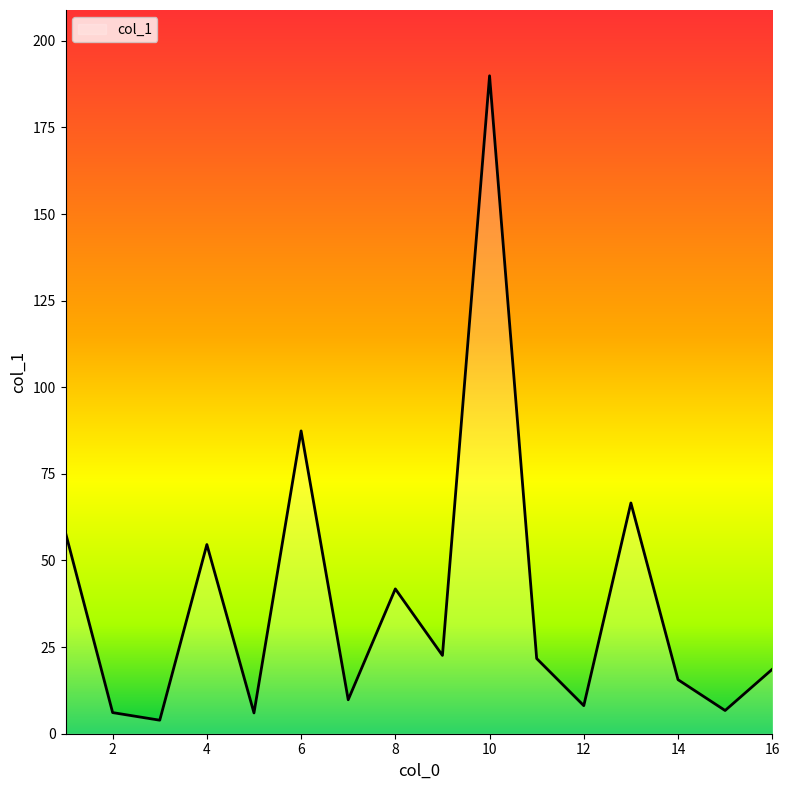

What is the greatest value displayed?

189.9